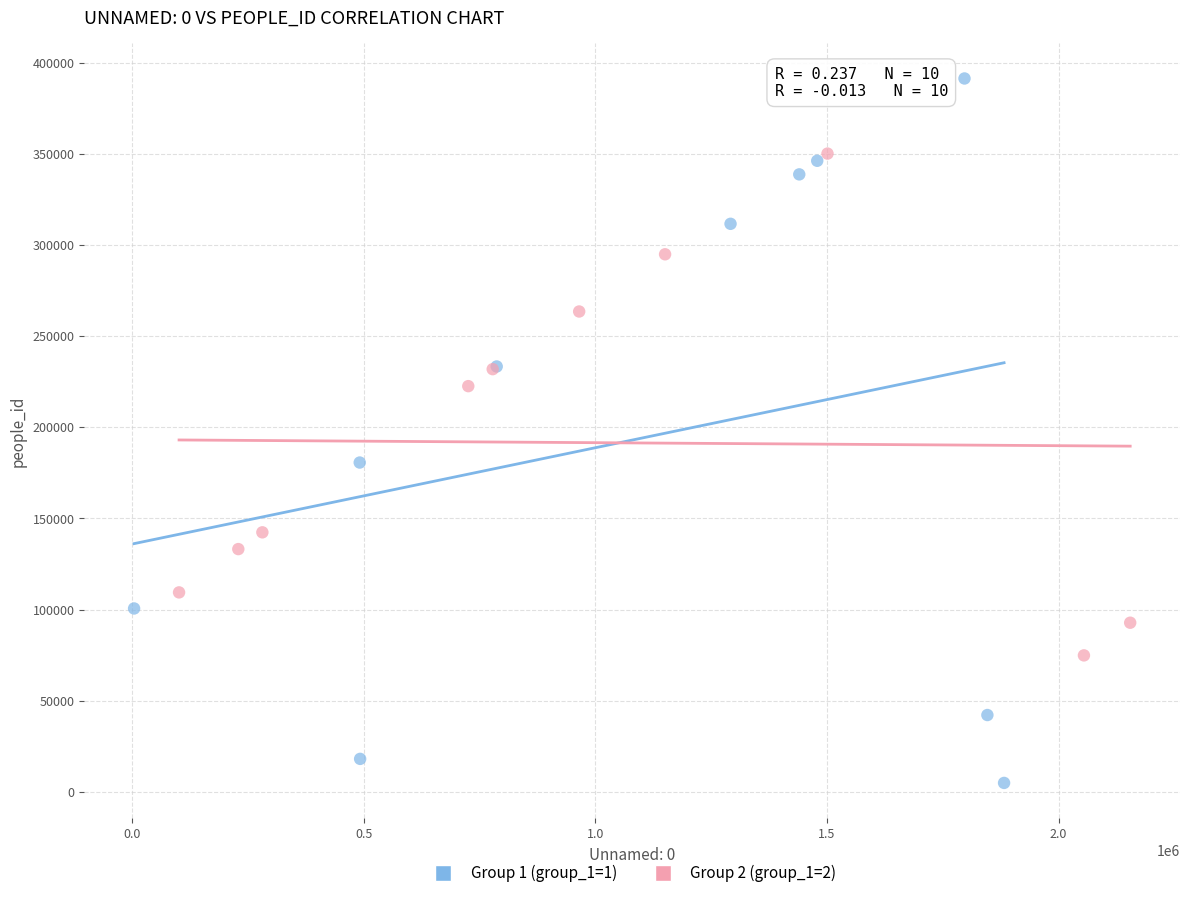

Which series has the widest spread of Y values?

Group 1 (group_1=1)